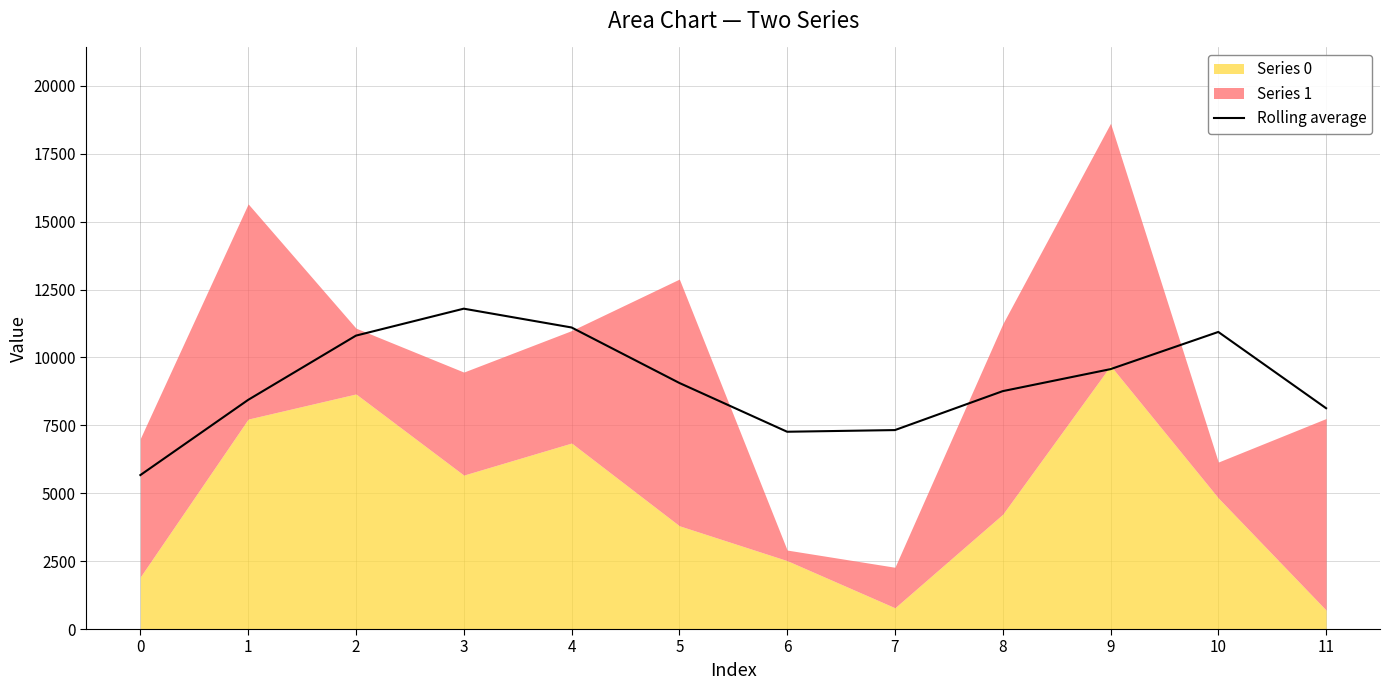

At which label does the data first exceed 9061?

2